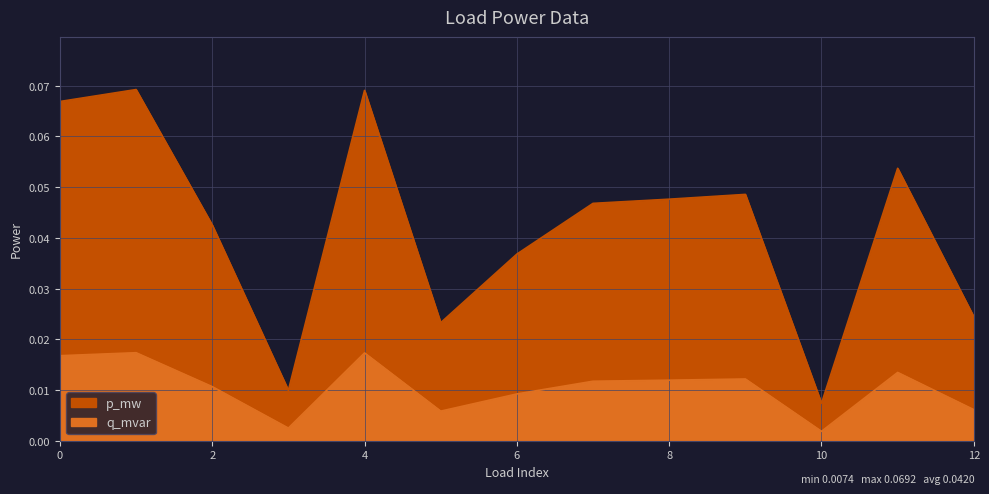

Which series has the largest range (max minus min)?

q_mvar